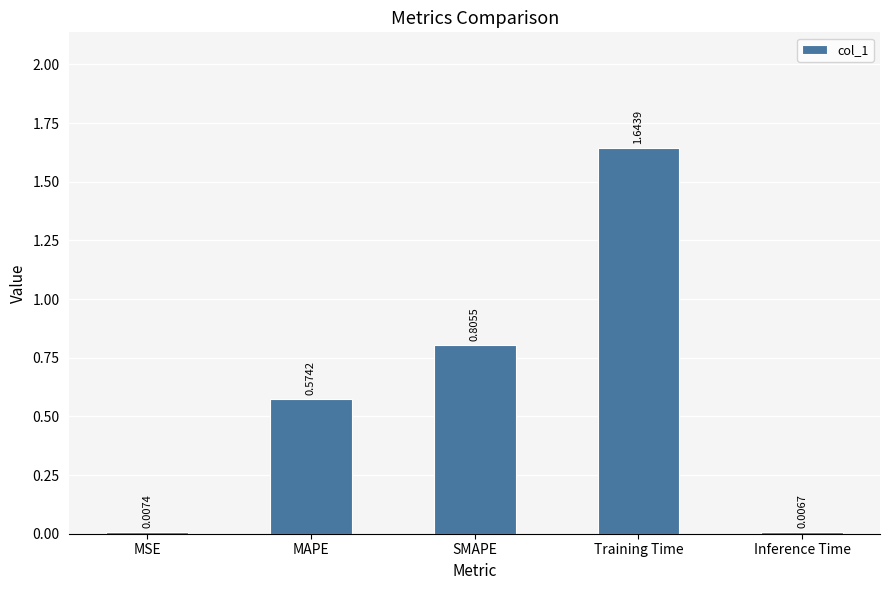

Between Training Time and Inference Time, which is larger?

Training Time